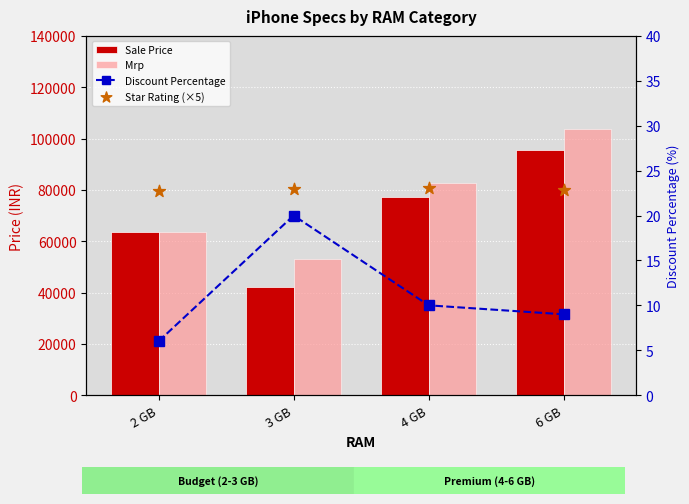

Is the value of Star Rating (×5) at 6 GB greater than the value of Discount Percentage at 6 GB?

Yes